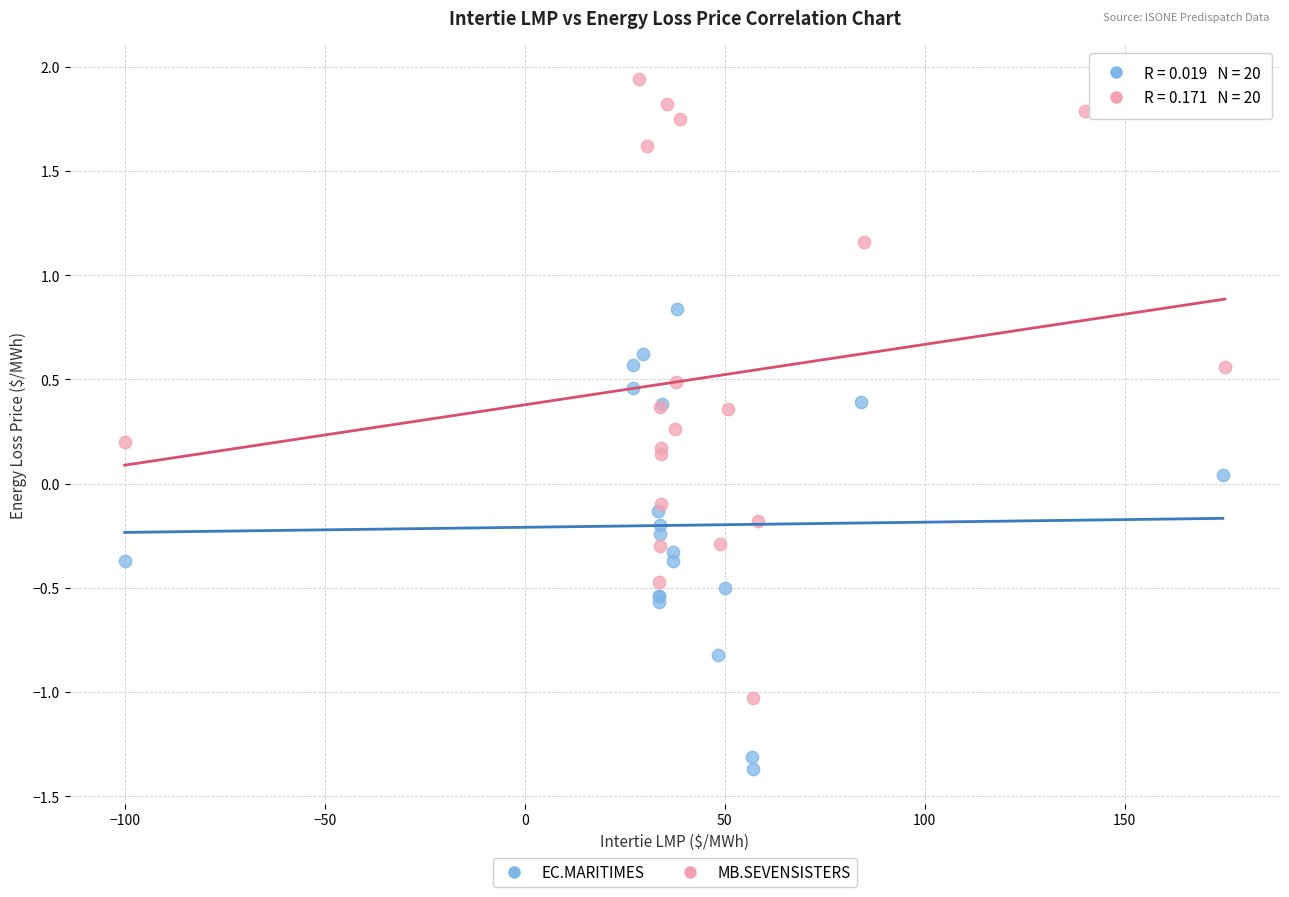

Which series has the widest spread of Y values?

MB.SEVENSISTERS